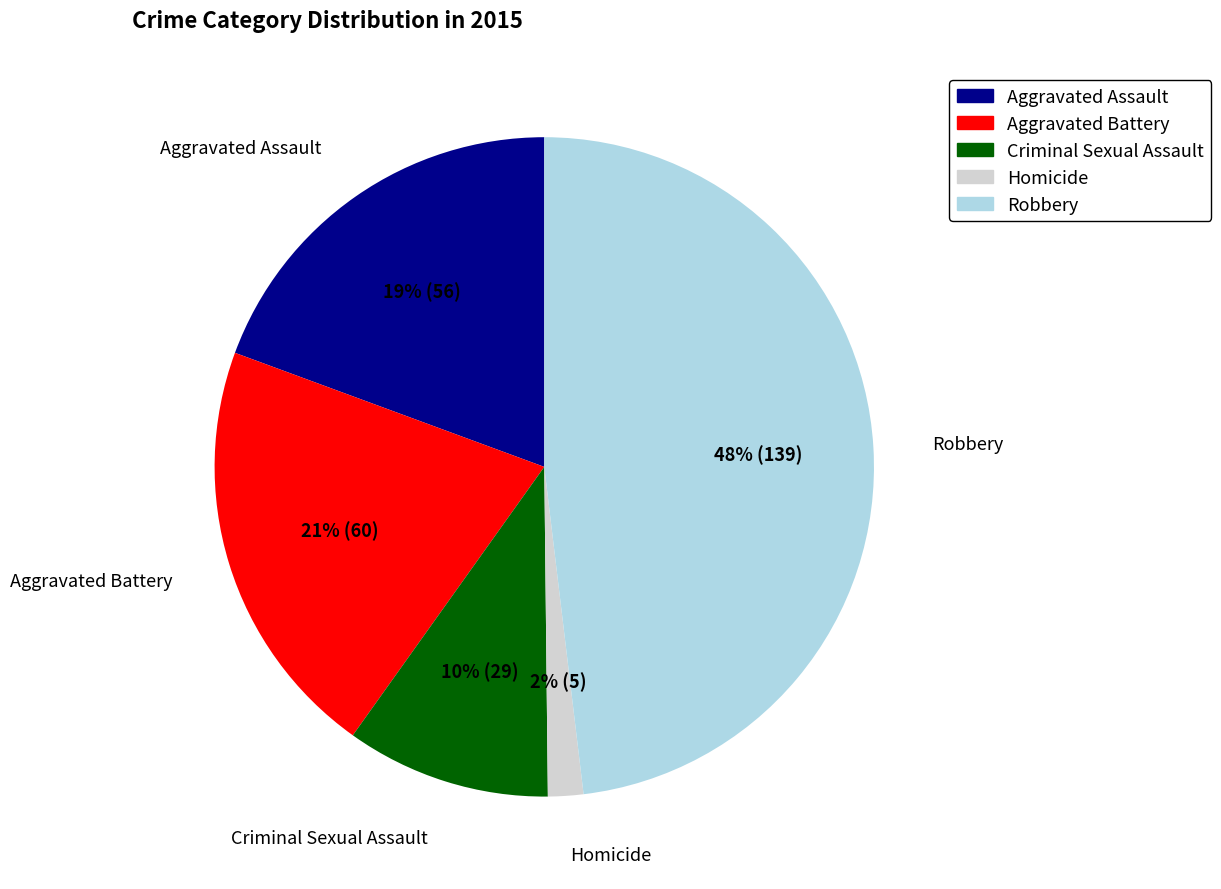

What percentage is the Aggravated Assault slice, to the nearest percent?

19%